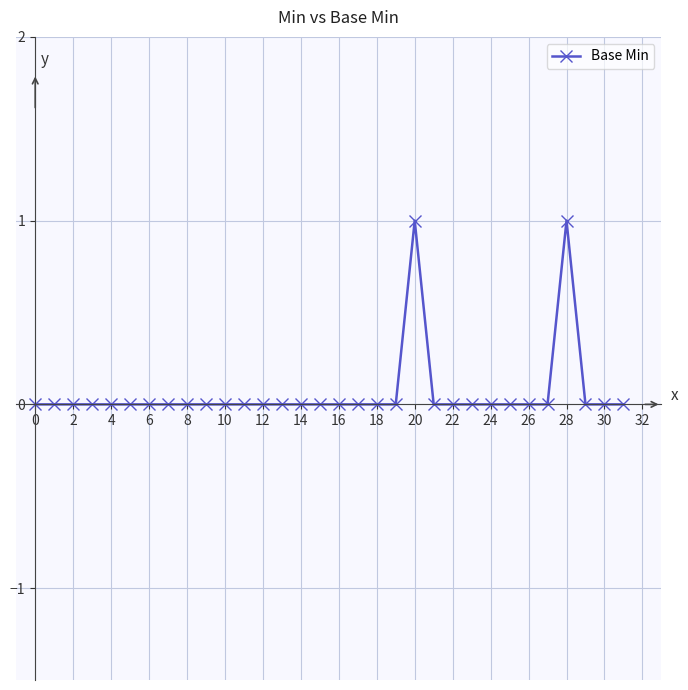

Count the number of data series in this chart.

1